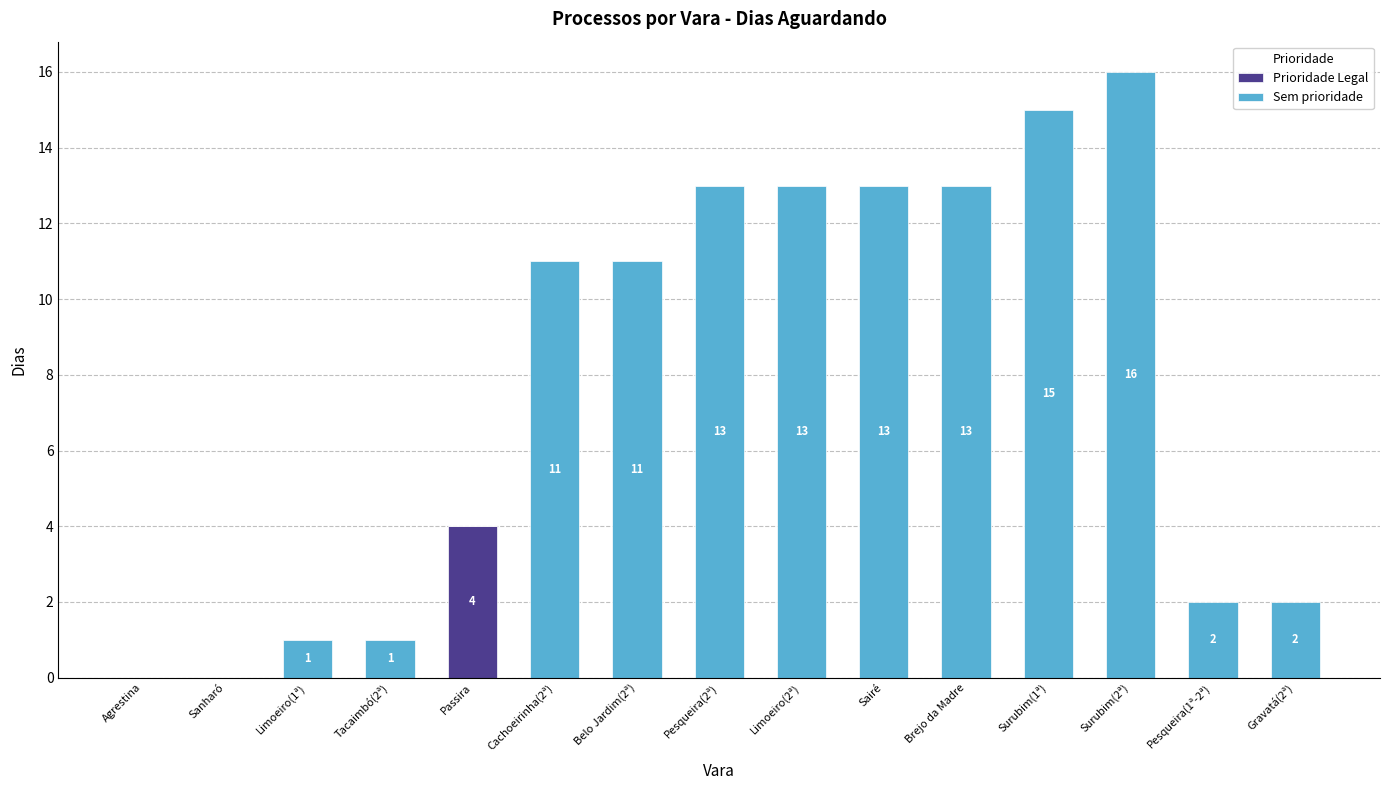

The Prioridade Legal series shows 0 at Belo Jardim(2ª). True or false?

True